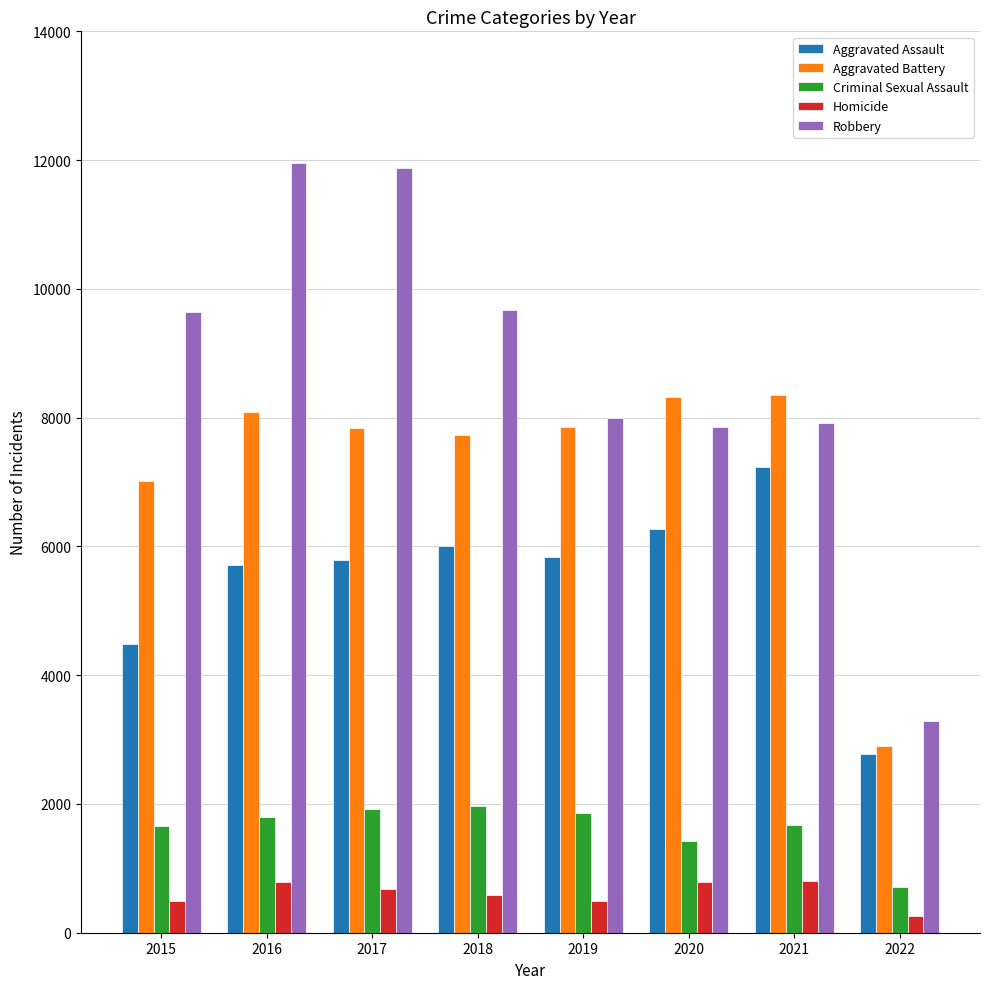

What is the difference between the maximum and minimum values in the Robbery series?

8665